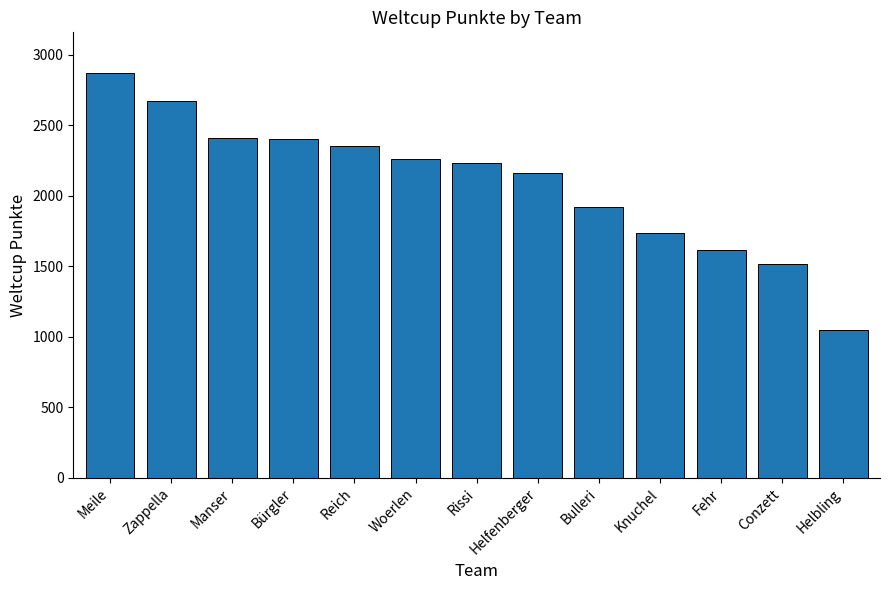

How many values are below 2229?

6